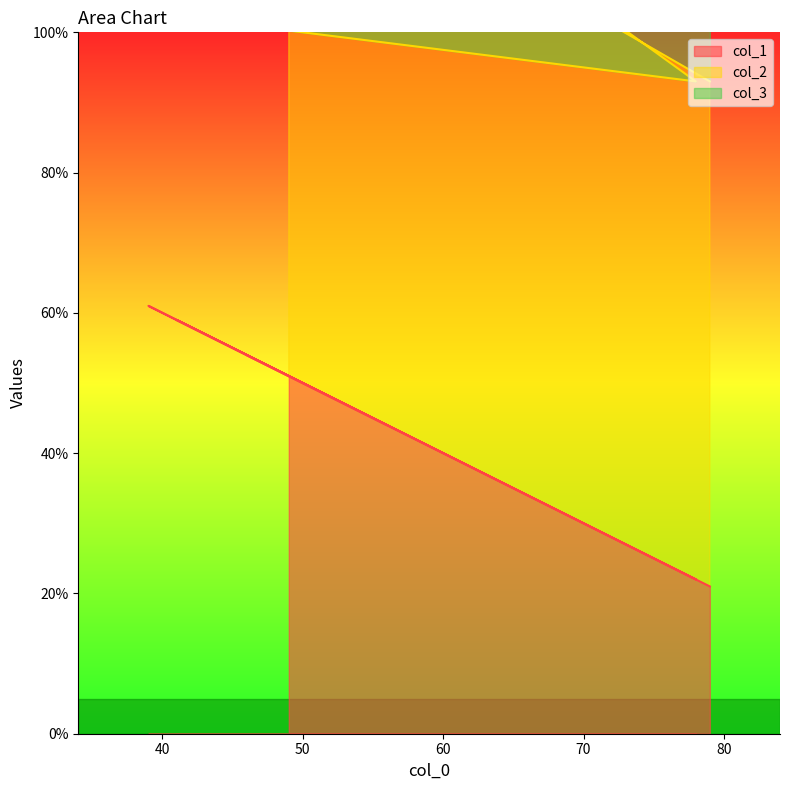

What is the minimum value for col_1?

21